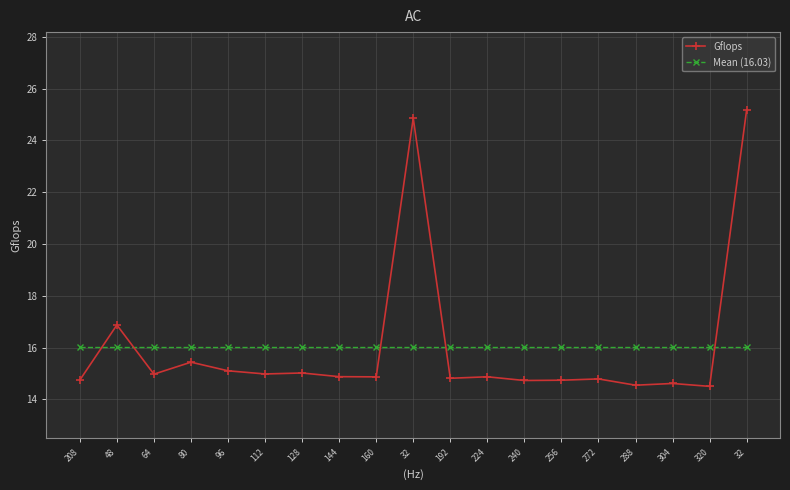

The value of Mean (16.03) at 160 is 16.0. True or false?

True